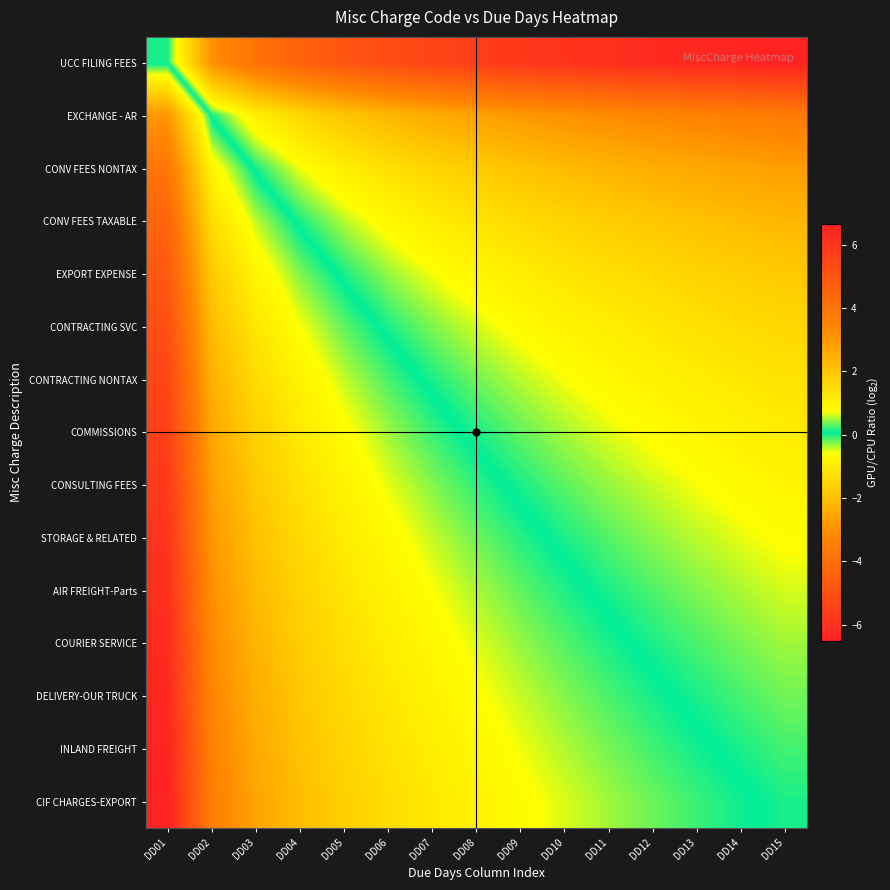

At how many categories does at least one series exceed -1?

15